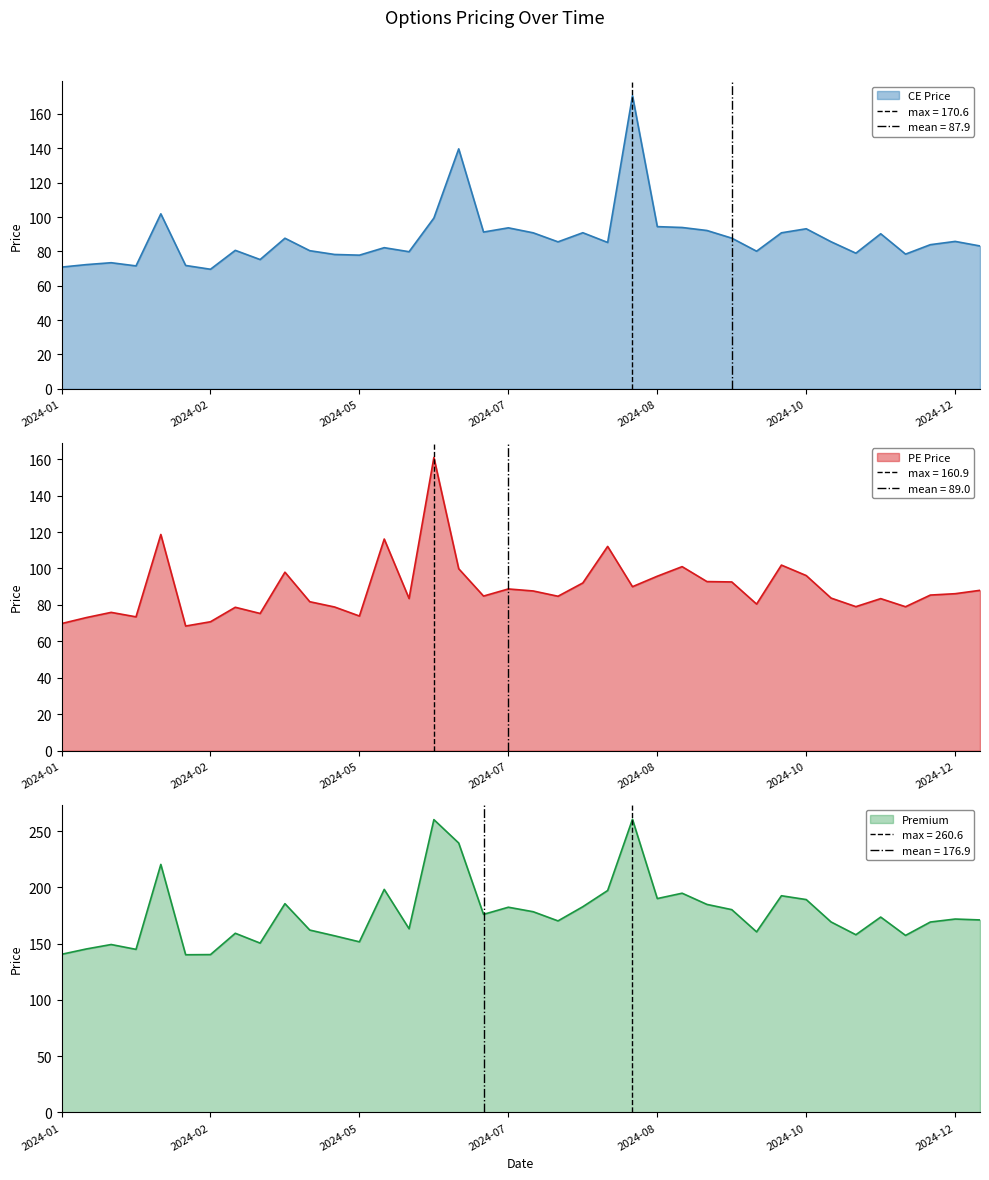

What is the maximum value for Premium?

260.6